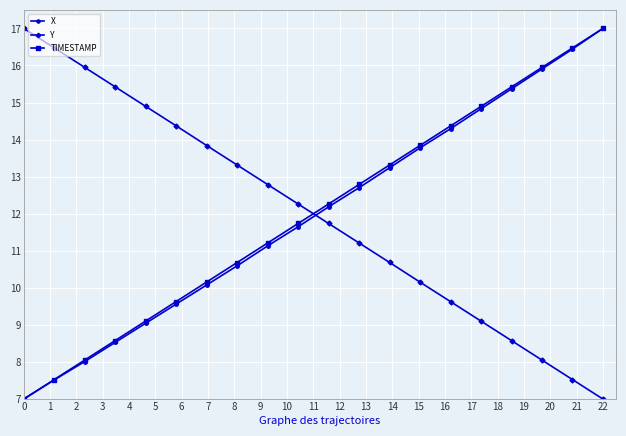

What is the value of the Y point at the 10th from the left?

12.3